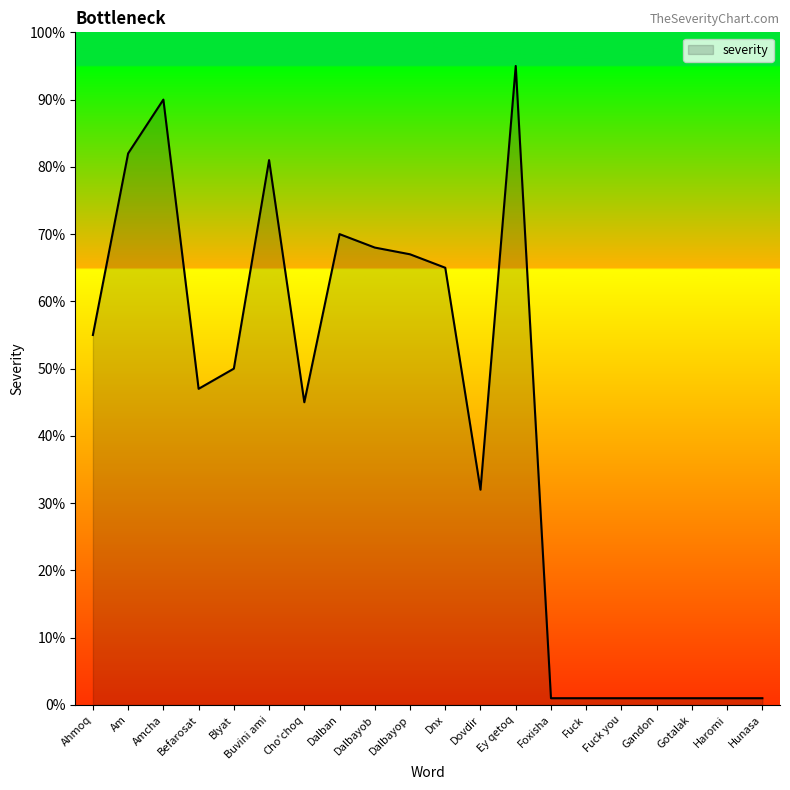

How many lines are shown in the chart?

1